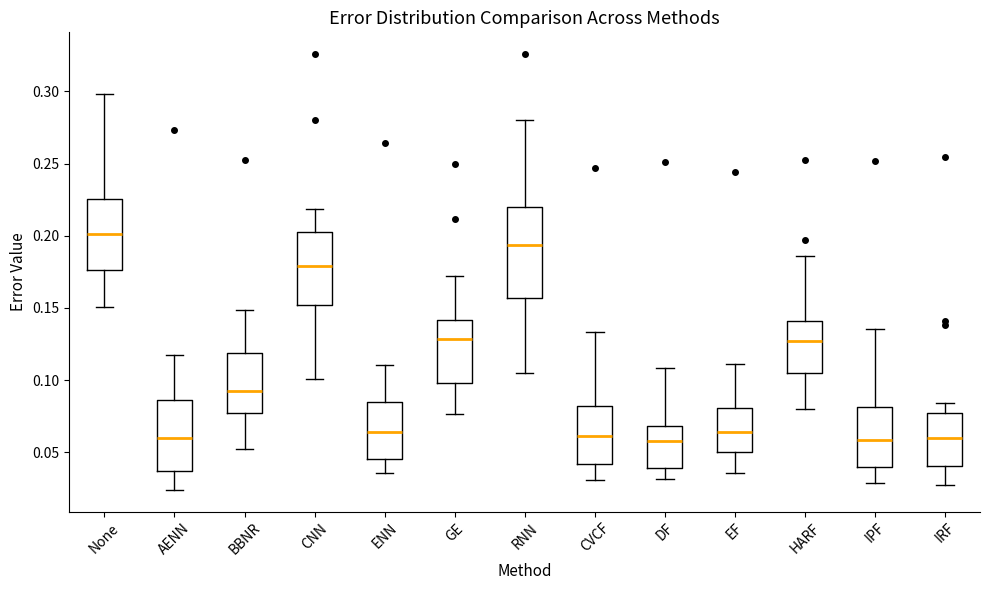

Which box is the tallest, from its lower edge to its upper edge?

RNN